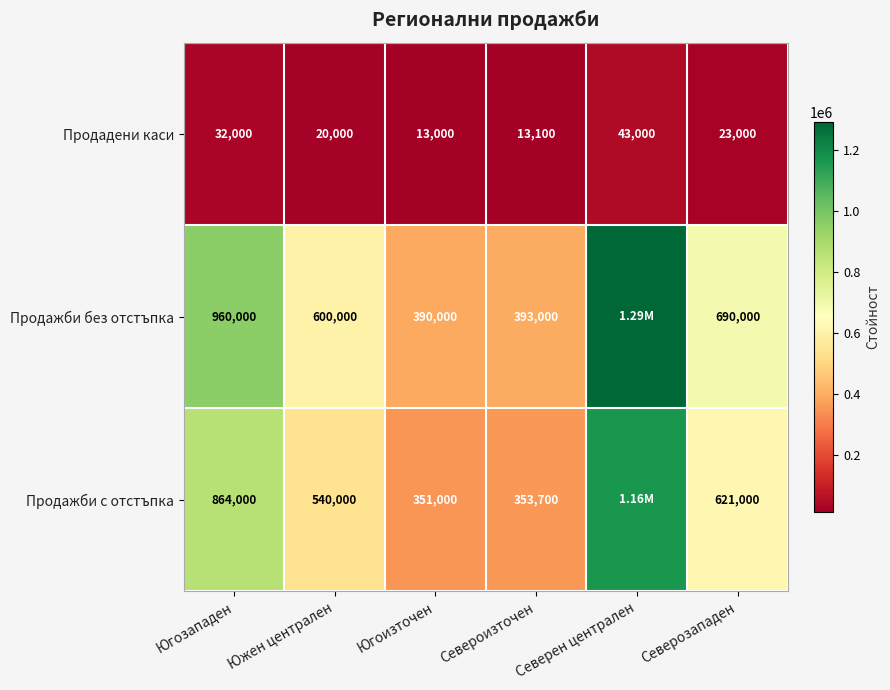

Rank the categories by Продадени каси value from highest to lowest.

Северен централен, Югозападен, Северозападен, Южен централен, Североизточен, Югоизточен